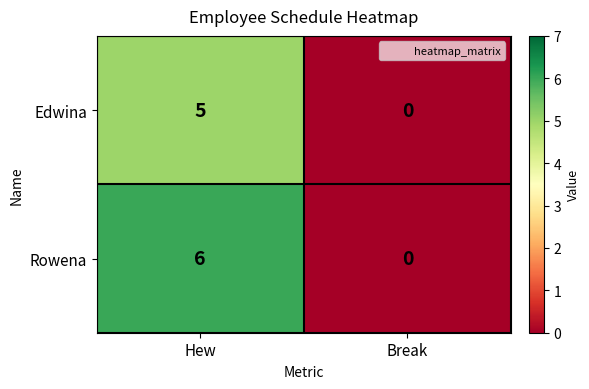

List the series in order of their peak value, highest first.

Rowena, Edwina